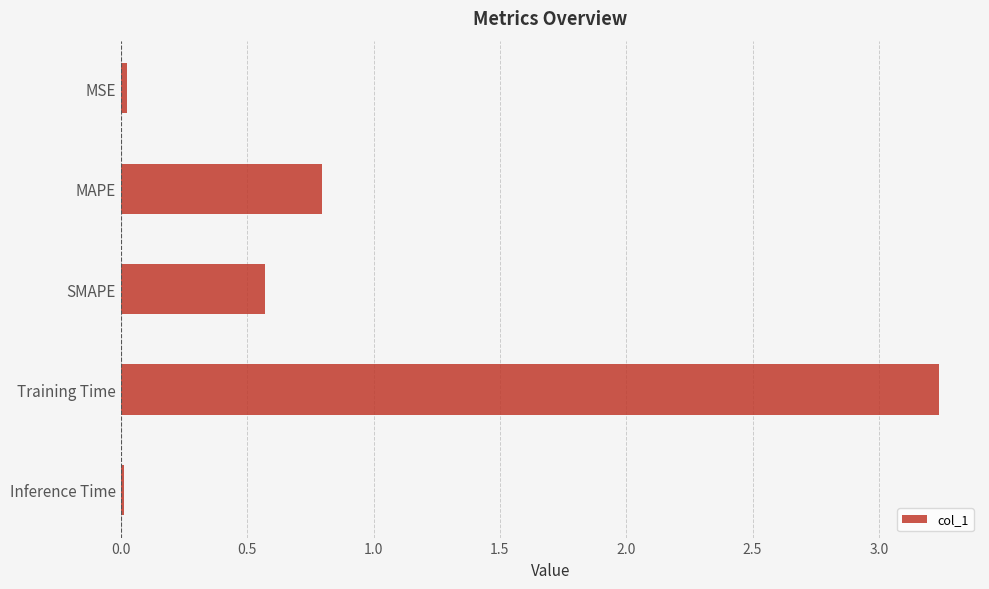

What position from the top is Training Time?

4